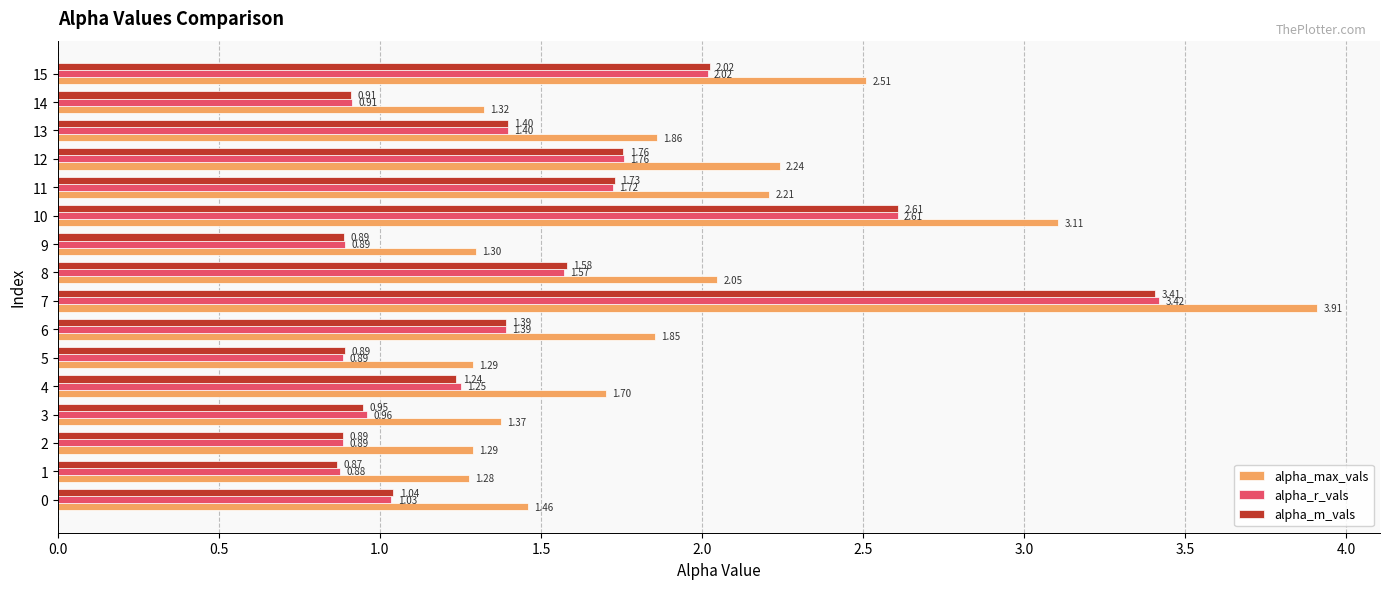

What is the sum of the alpha_max_vals values at 12 and 14?

3.6